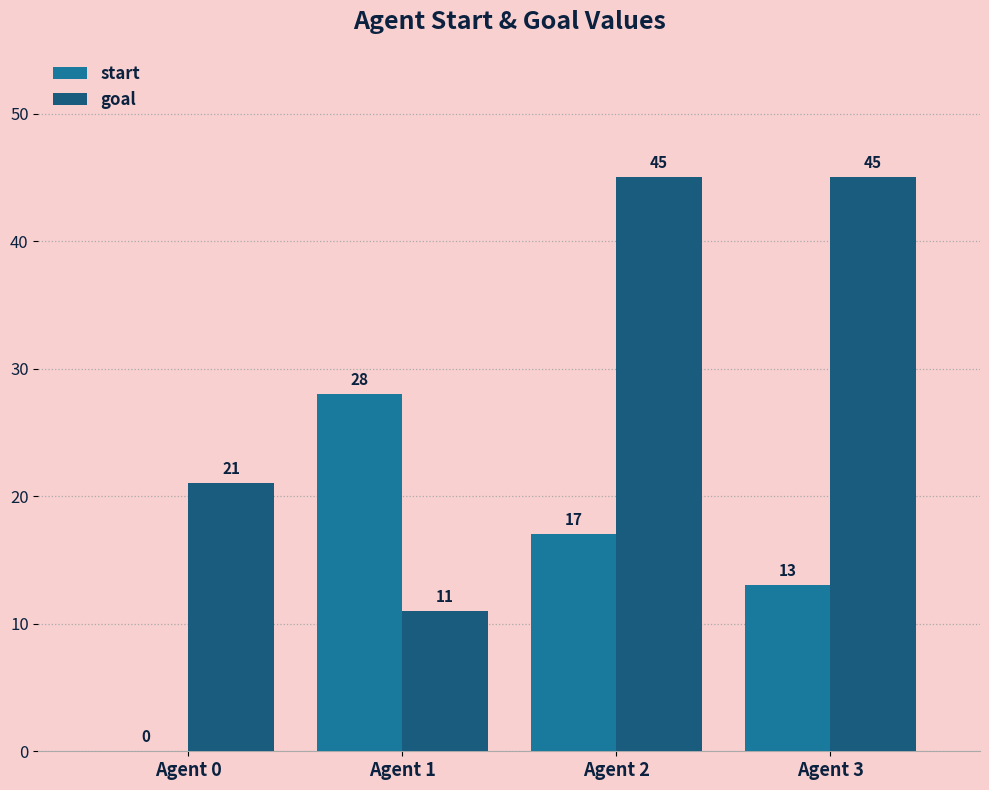

At which label is goal closest to 28?

Agent 0